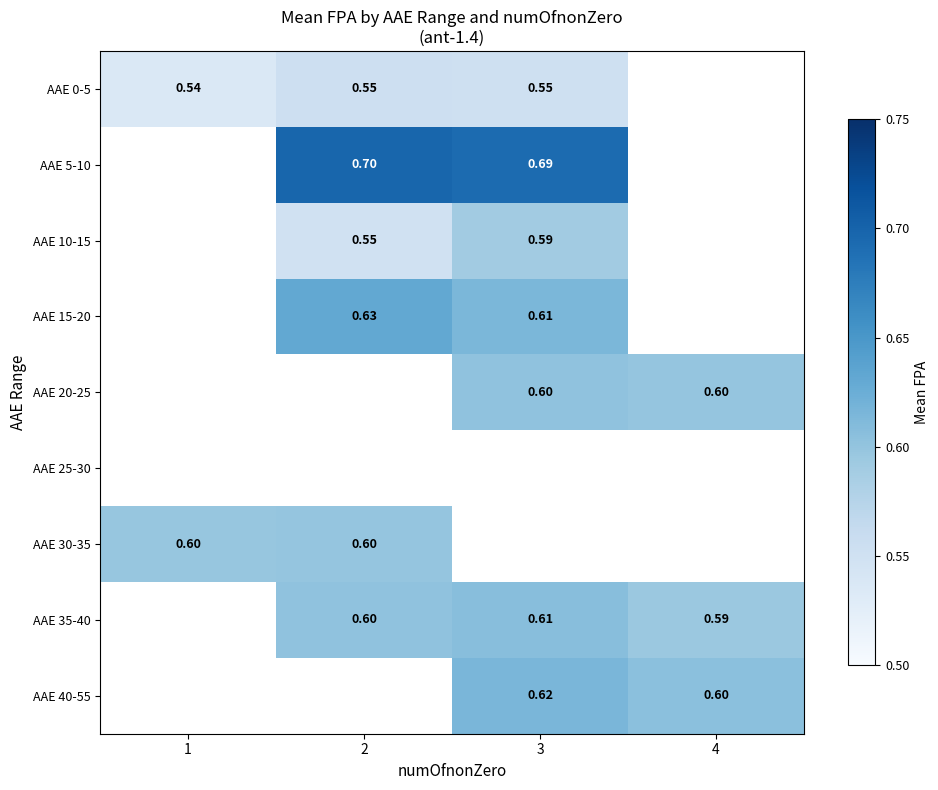

At how many categories does at least one series exceed 0?

4